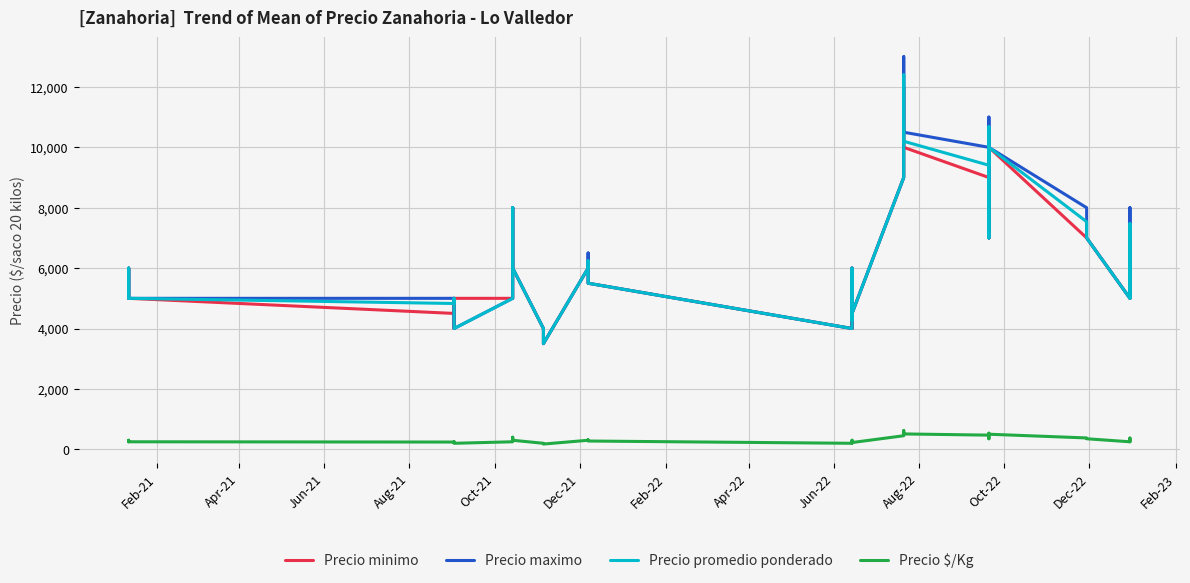

Which series has the largest range (max minus min)?

Precio maximo